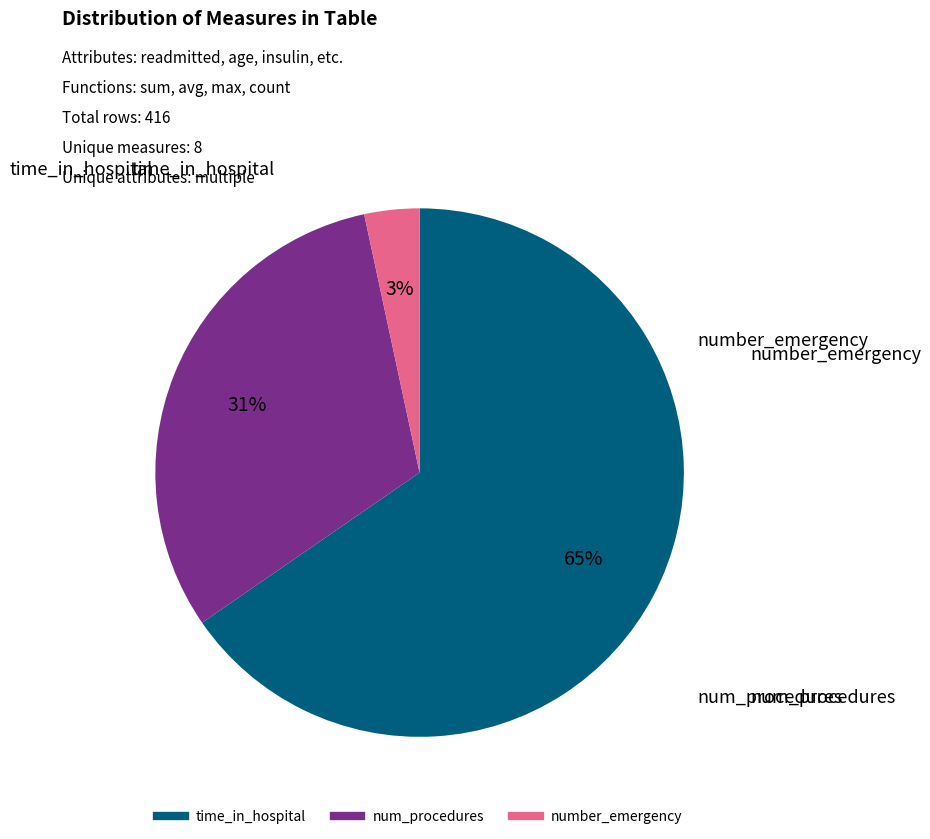

Does any single category account for the majority?

Yes